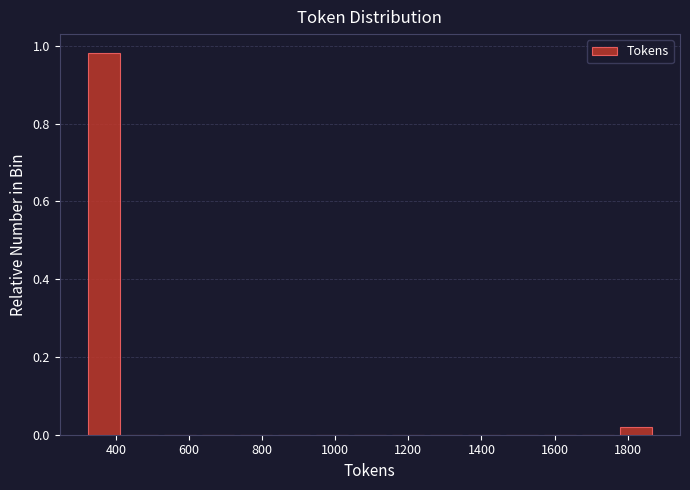

Reading left to right, list every bar in this chart as the range it spans on the x-axis followed by its height. Neither the bar edges nor the heights are printed on the chart, so give them approximately, as read against the axes.

320 to 420: 0.98
420 to 520: 0
520 to 620: 0
620 to 740: 0
740 to 840: 0
840 to 940: 0
940 to 1040: 0
1040 to 1140: 0
1140 to 1260: 0
1260 to 1360: 0
1360 to 1460: 0
1460 to 1560: 0
1560 to 1660: 0
1660 to 1780: 0
1780 to 1880: under 0.02